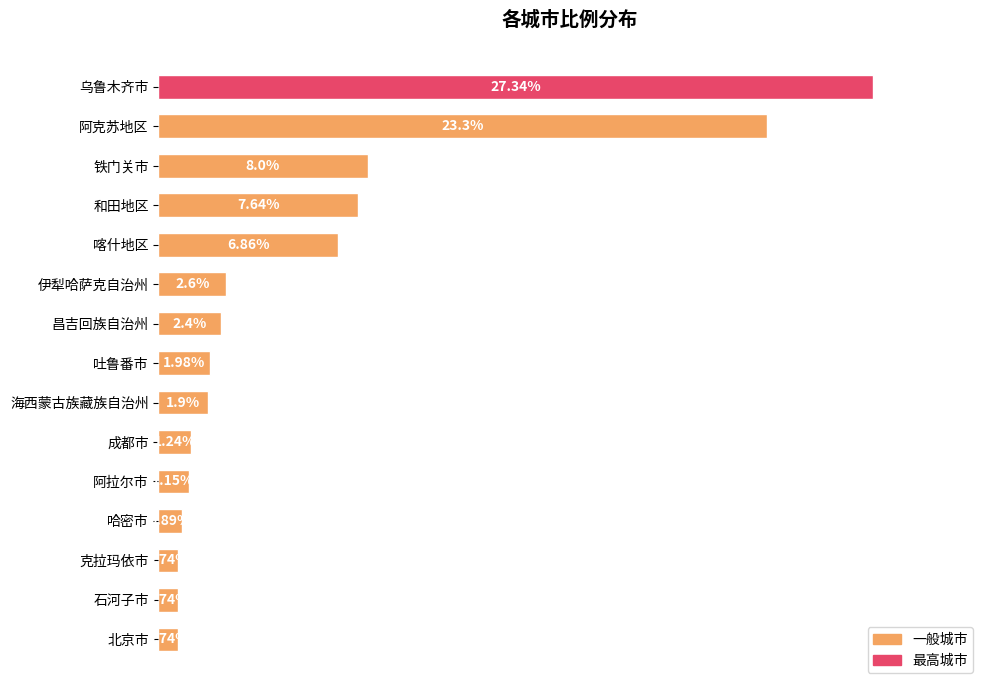

Which category has the highest value across all series?

乌鲁木齐市